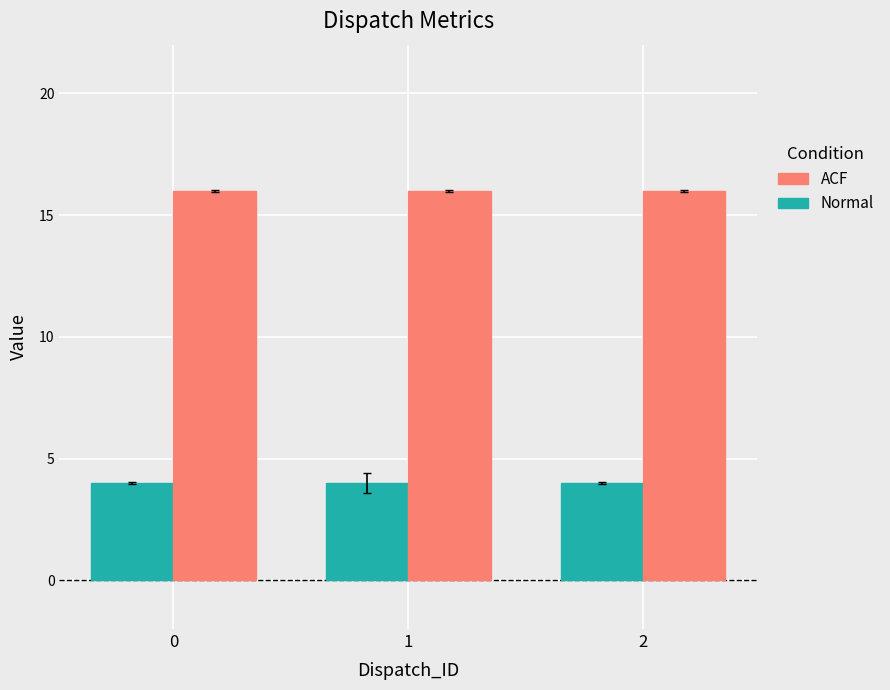

How many bars are there in each group?

2